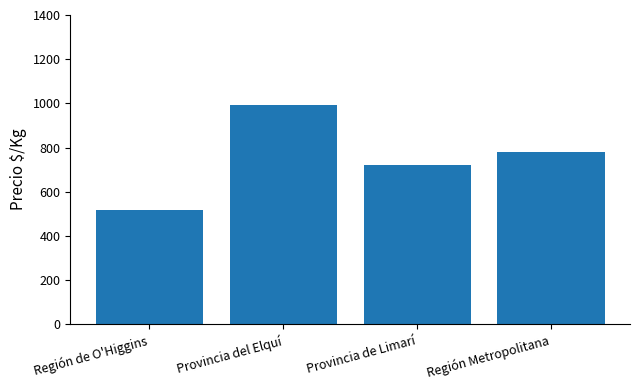

What is the value of the 3rd bar from the left?

719